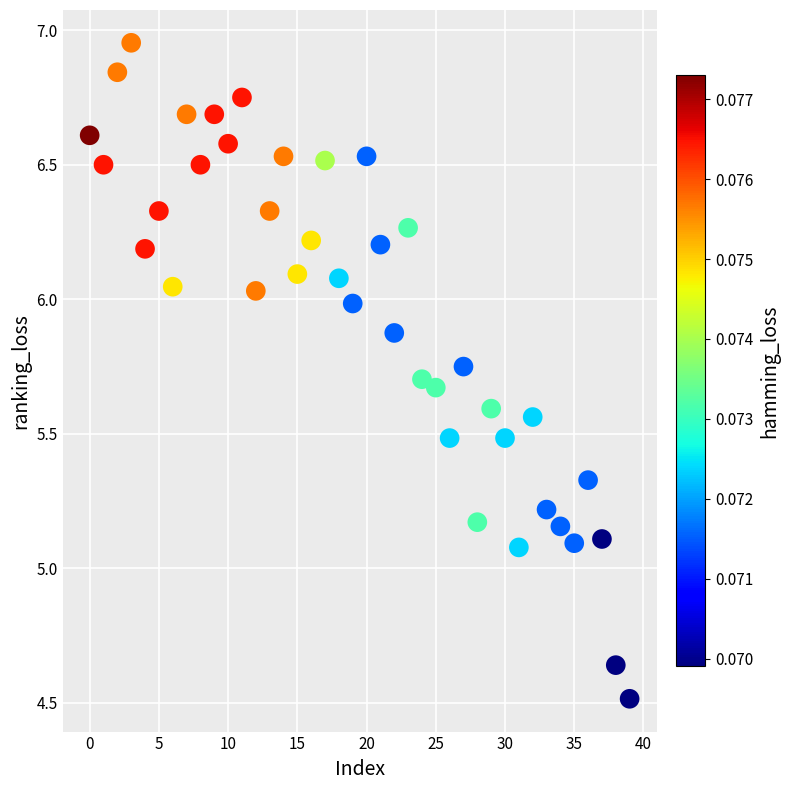

What is the range of Y values (max minus min)?

2.4